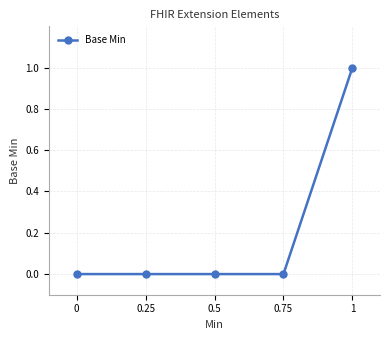

Rank the categories by value from lowest to highest.

0, 0.25, 0.5, 0.75, 1